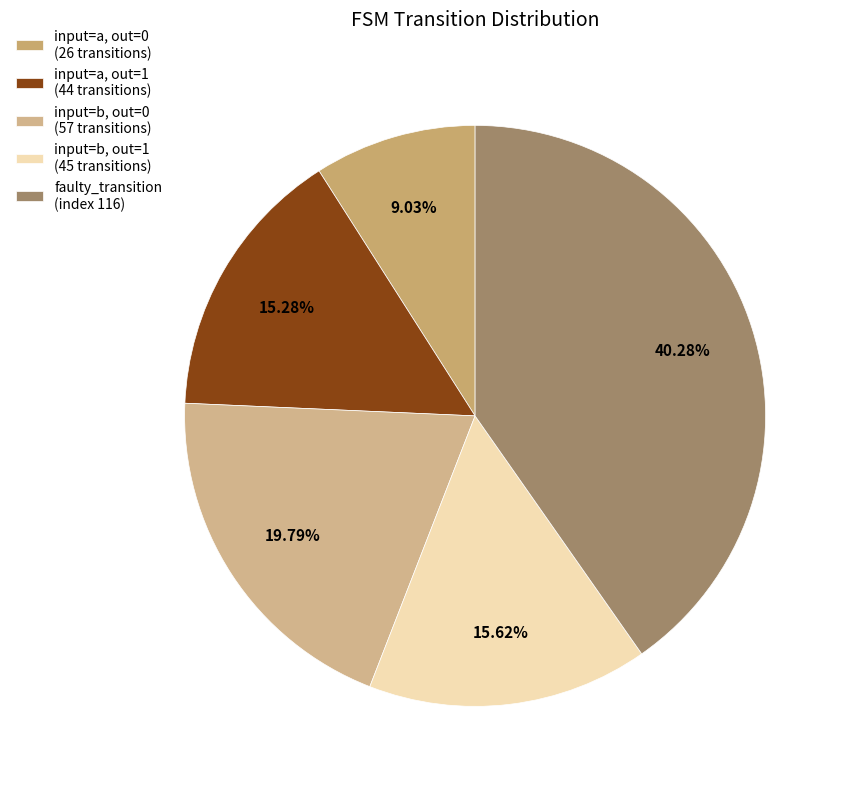

Is there any slice that represents more than half of the pie?

No